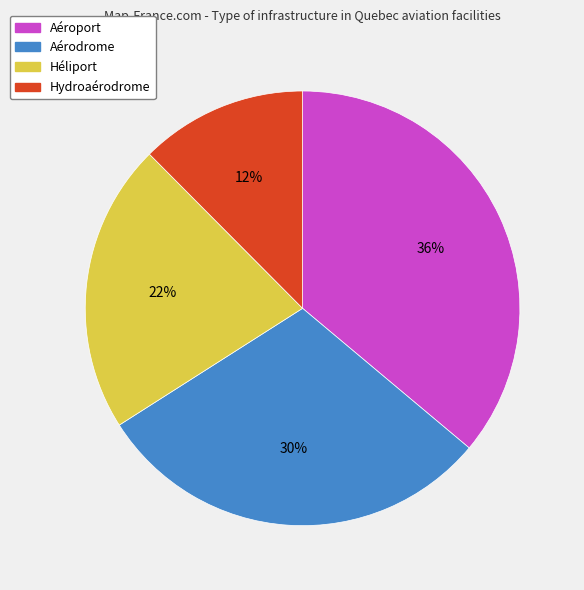

What percentage is the Hydroaérodrome slice, to the nearest percent?

12%